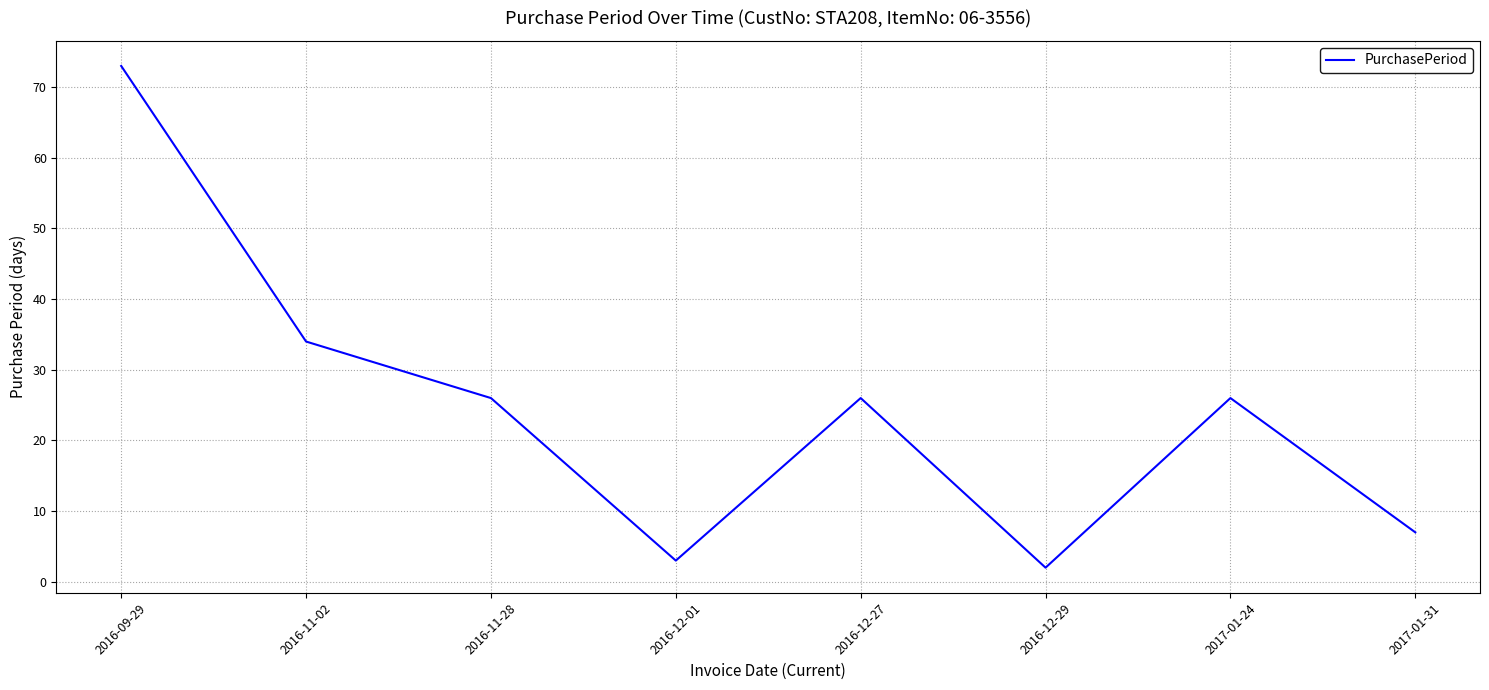

What position from the left is 2016-12-27?

5